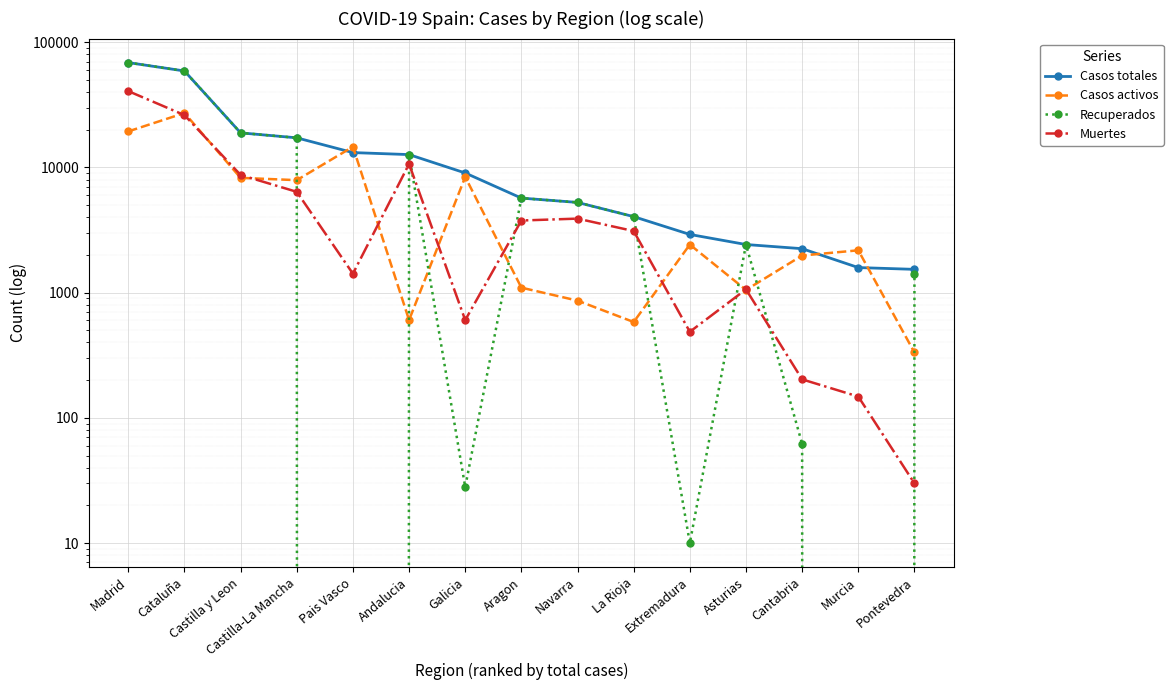

What is the sum of the Muertes values at Asturias and Castilla-La Mancha?

7455